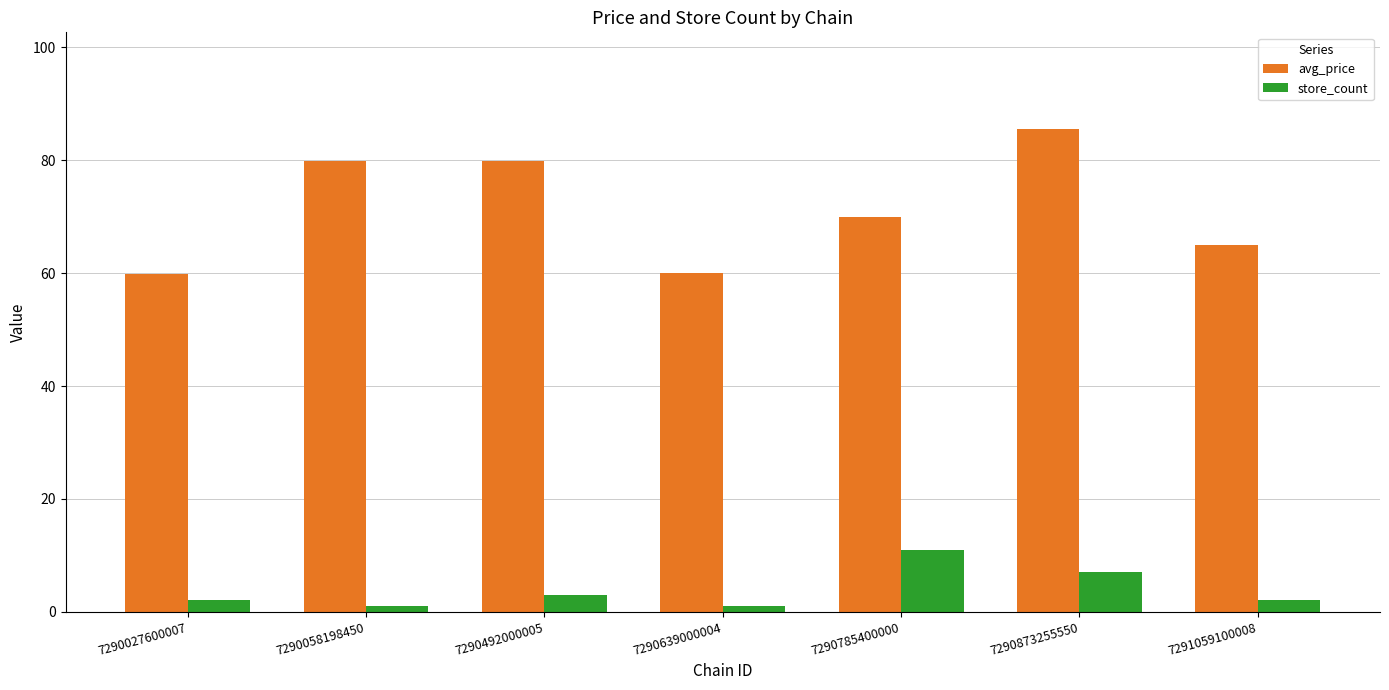

At which label is store_count closest to 6?

7290873255550